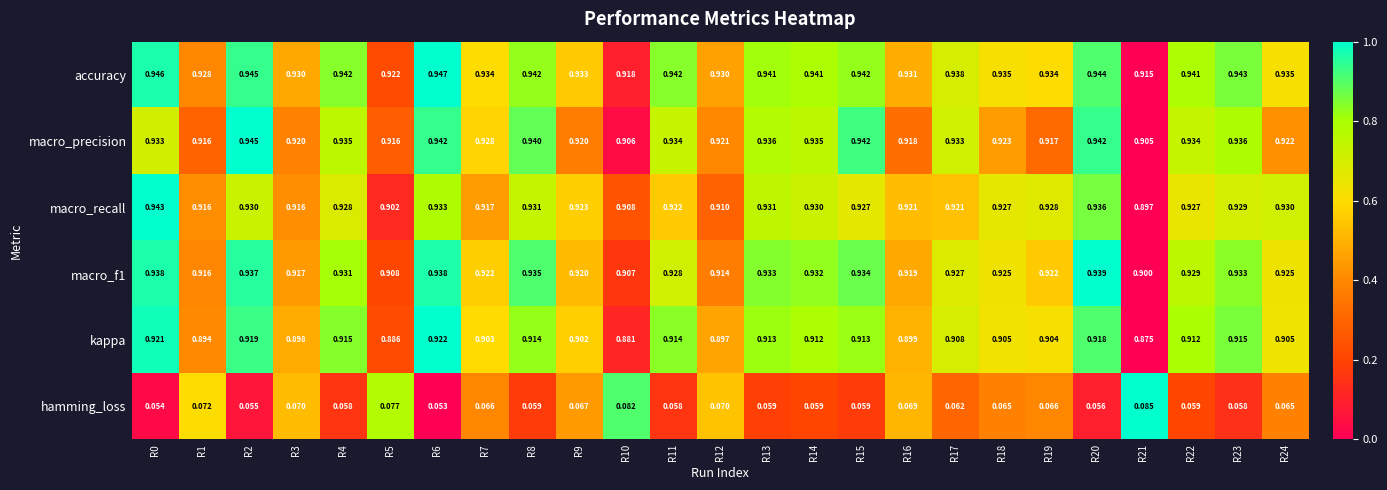

How many categories are shown in the chart?

25